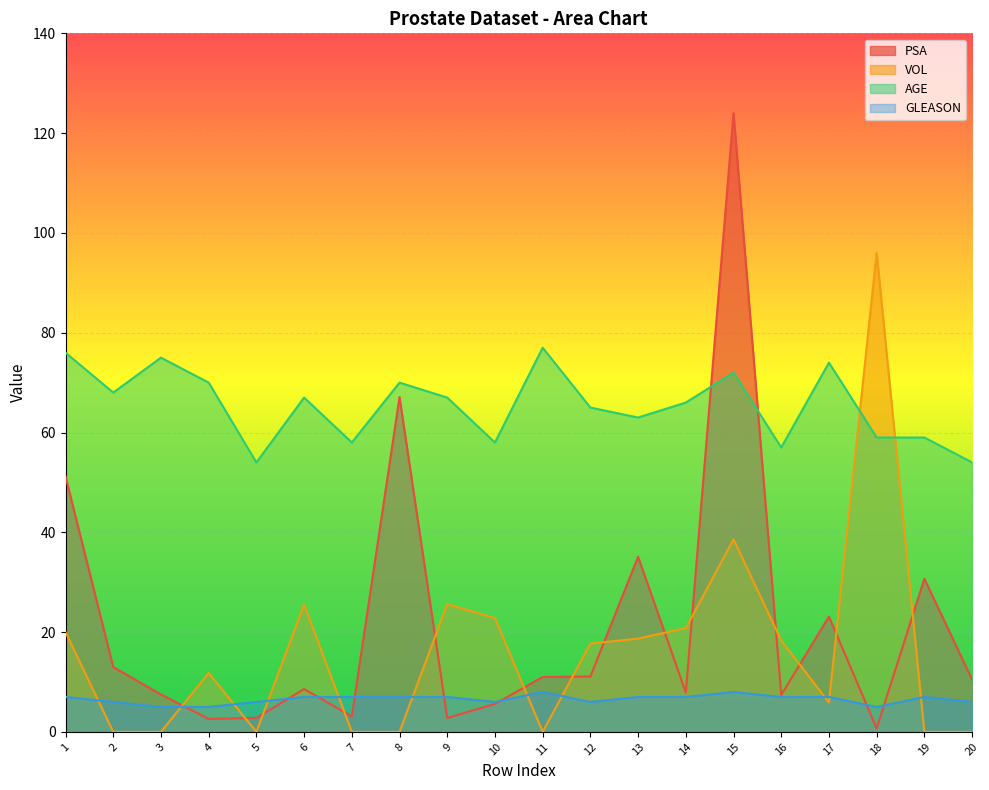

How many lines are shown in the chart?

4